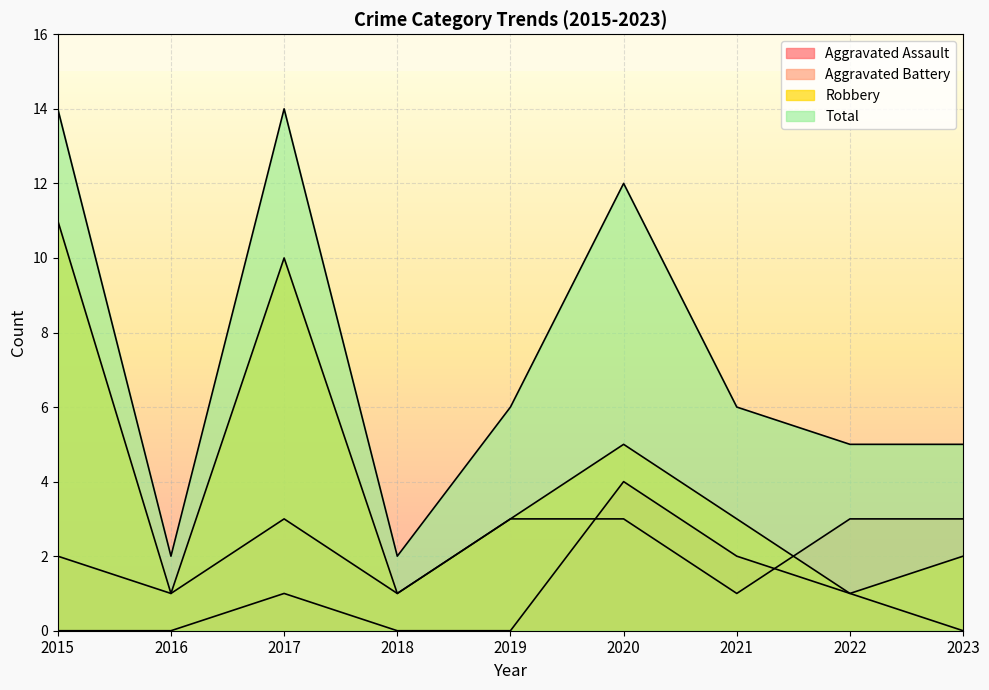

Is it true that Aggravated Assault equals -2 at 2019?

False